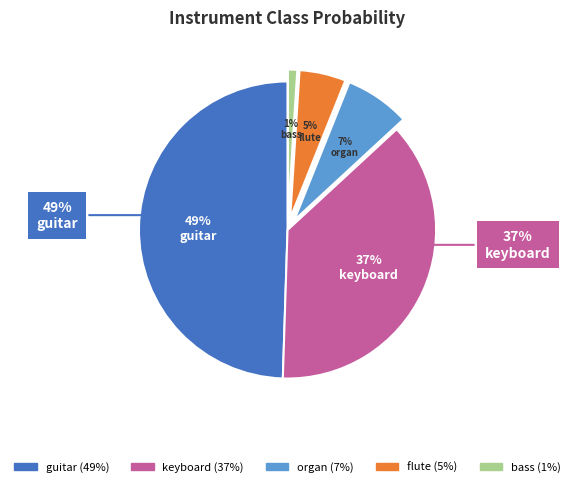

Which slice is the smallest?

bass